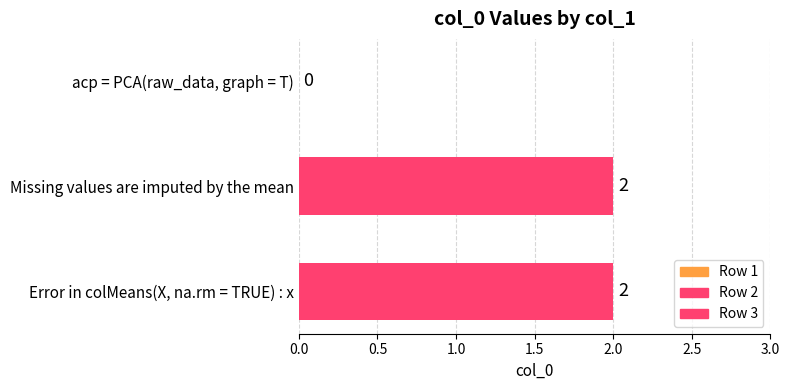

At which label is the value closest to 1?

acp = PCA(raw_data, graph = T)